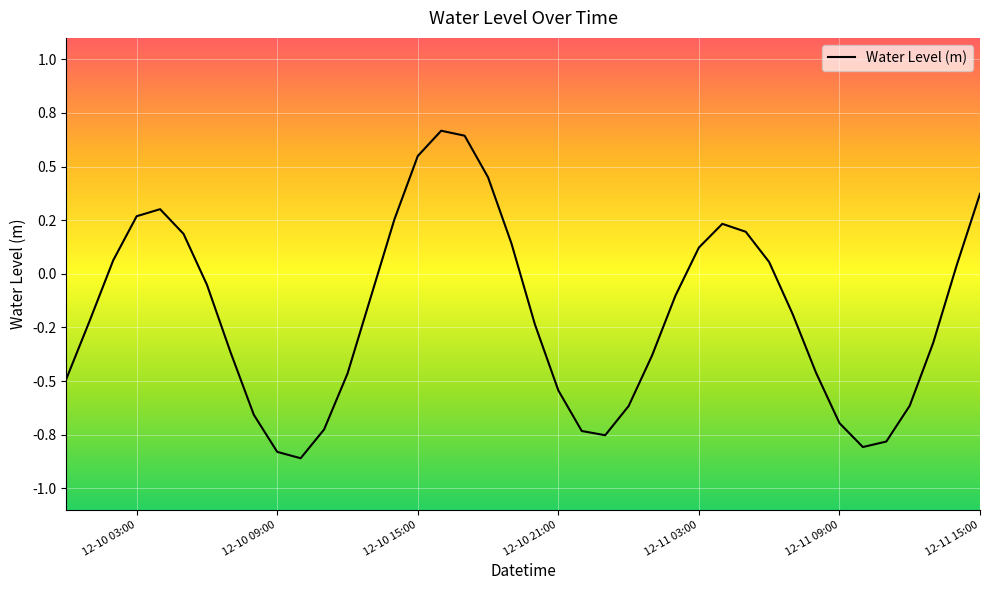

Does the chart display data point markers on the line(s)?

No